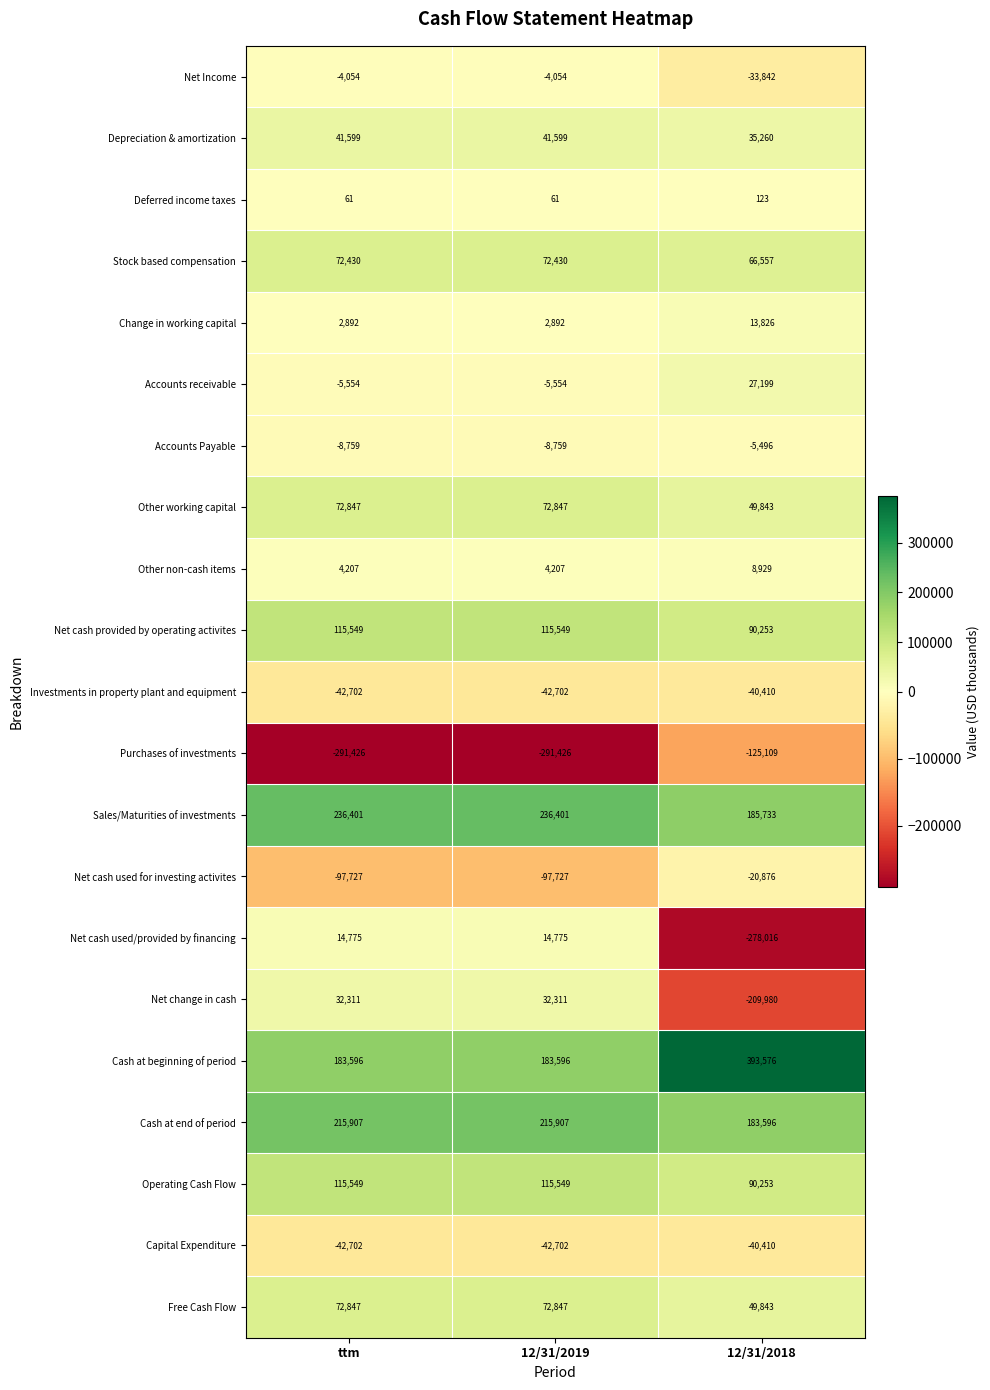

The value of Net change in cash at ttm is 53694. True or false?

False